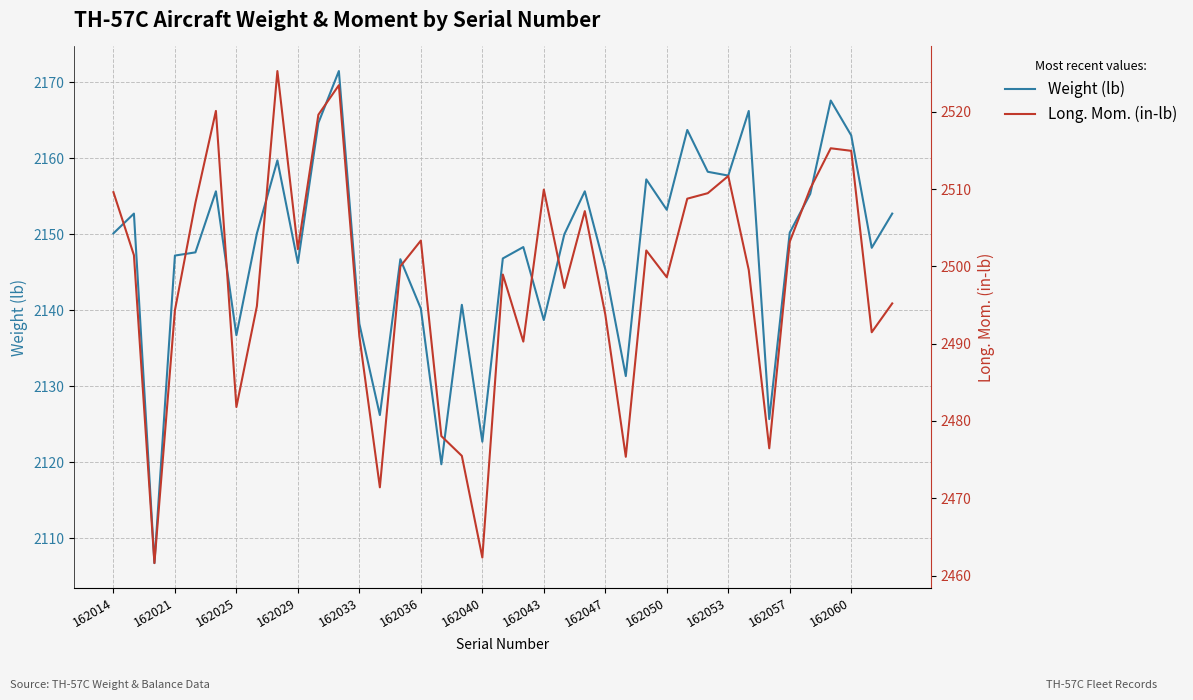

What is the minimum value for Weight (lb)?

2106.7